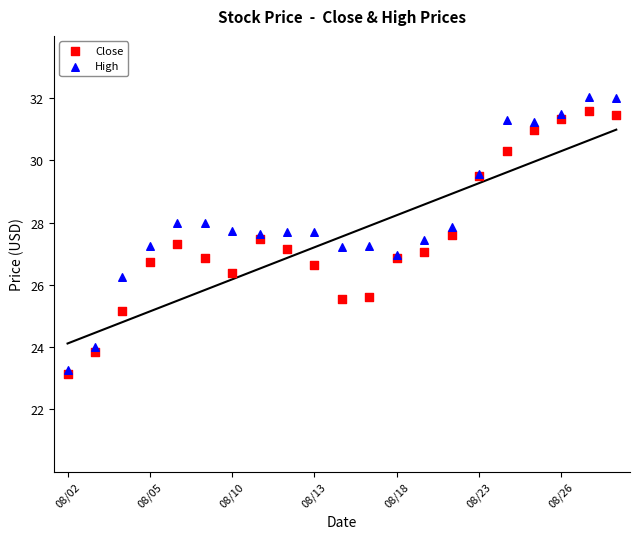

Which series reaches the maximum Y coordinate?

High